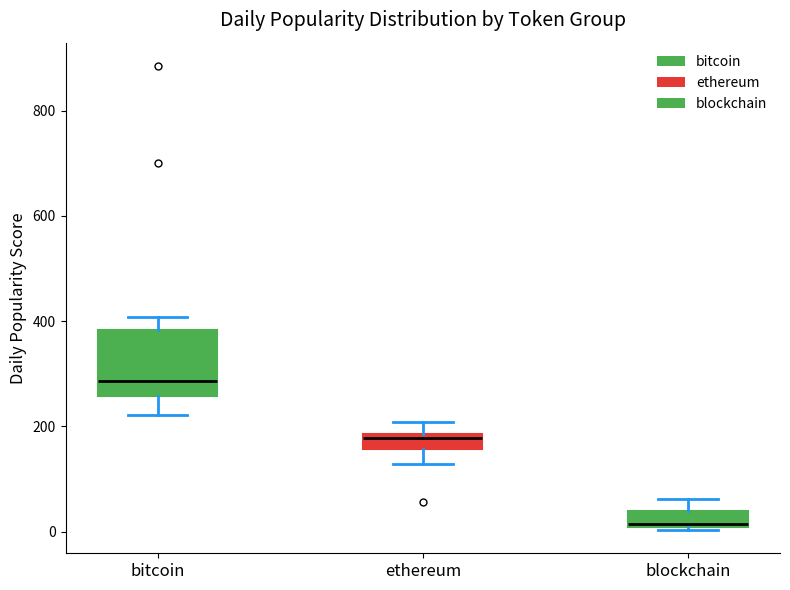

Which box has the highest median line?

bitcoin